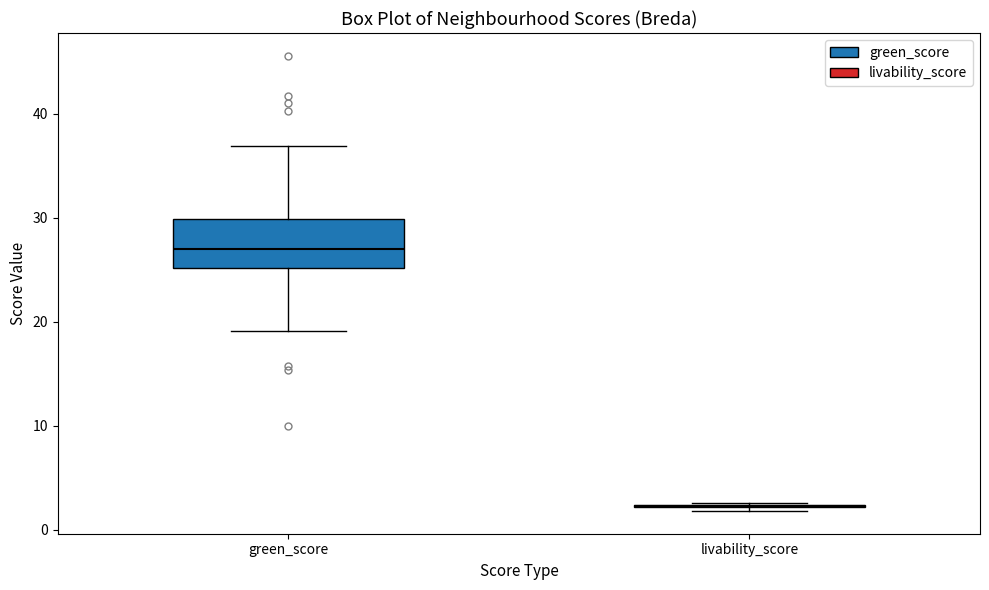

Which box is the tallest, from its lower edge to its upper edge?

green_score